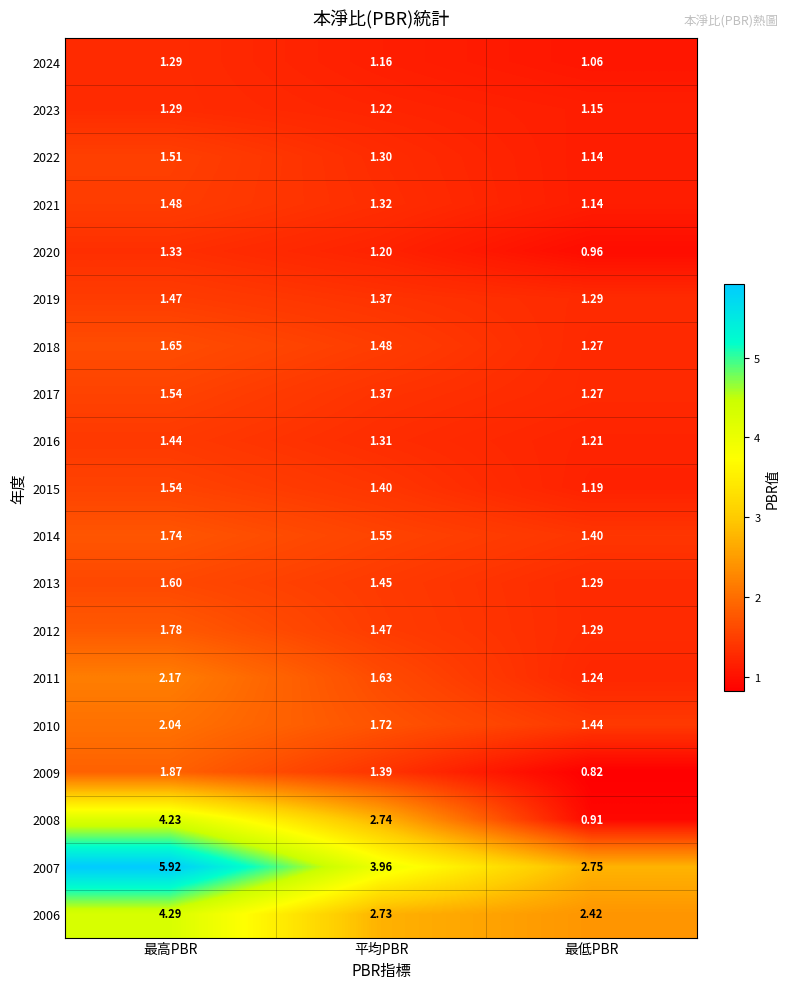

At which category is the sum across all series the highest?

最高PBR